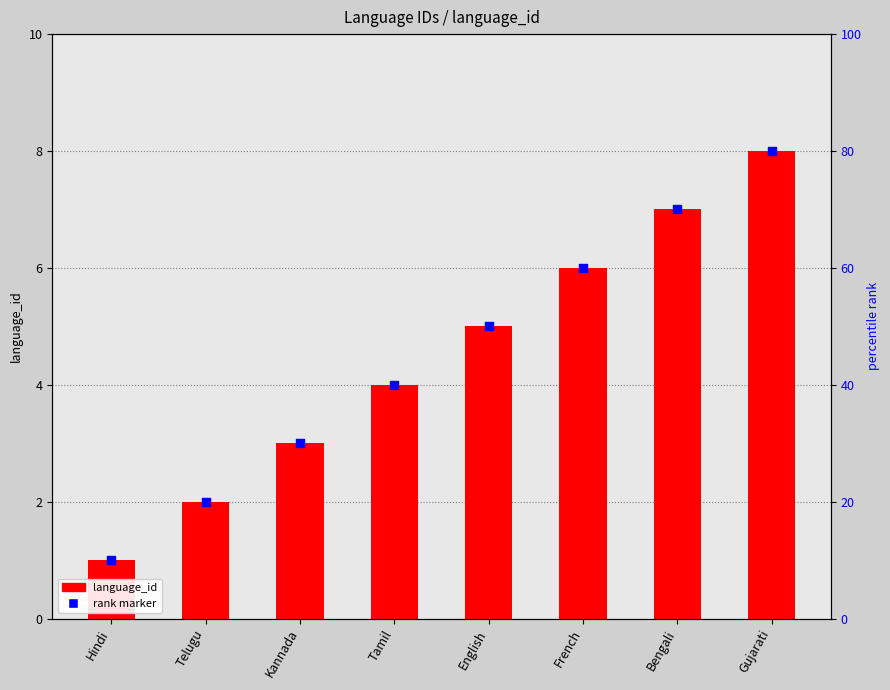

Is the value of language_id at English greater than the value of rank marker at Tamil?

Yes